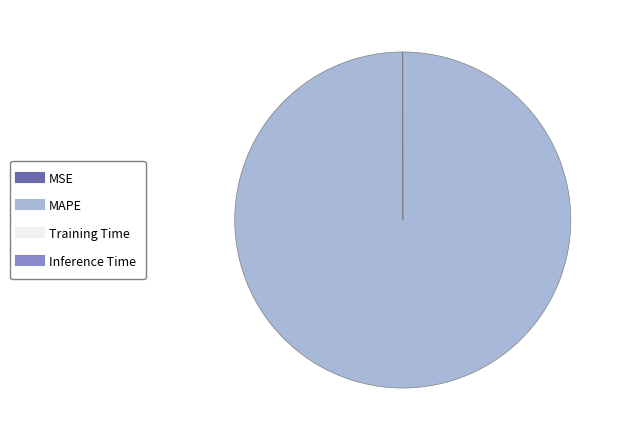

Is there a majority slice in this chart?

Yes